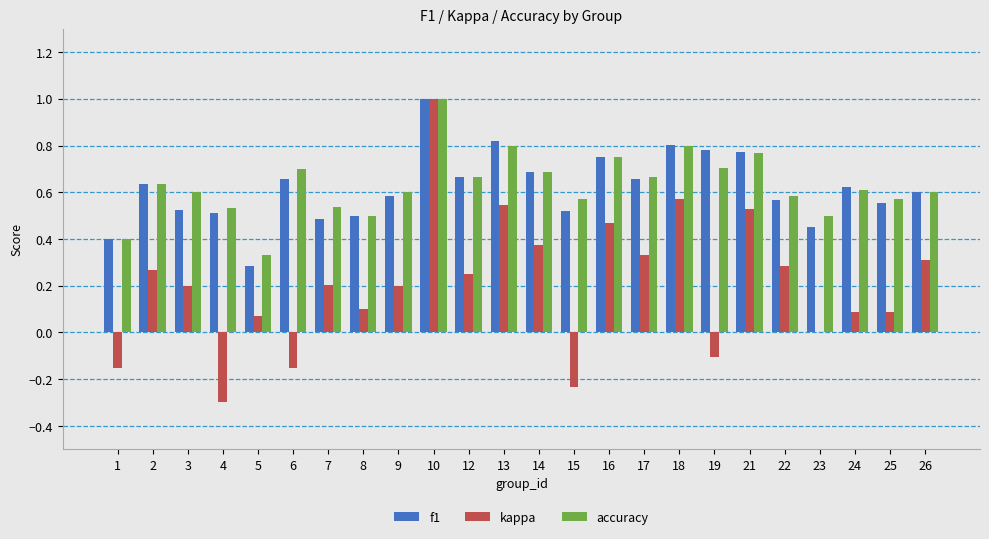

The value of accuracy at 17 is 0.7. True or false?

True